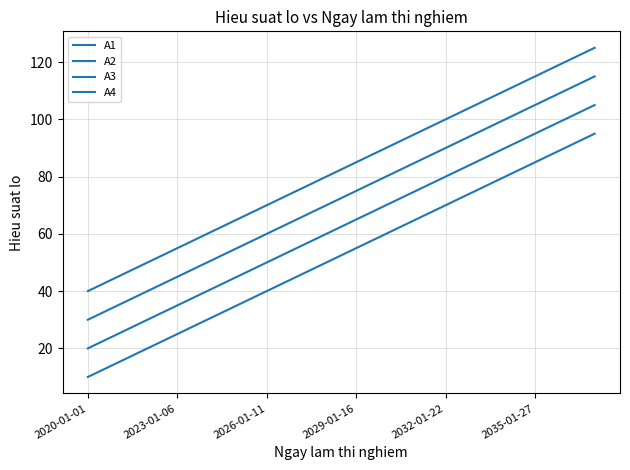

Does the chart display data point markers on the line(s)?

No